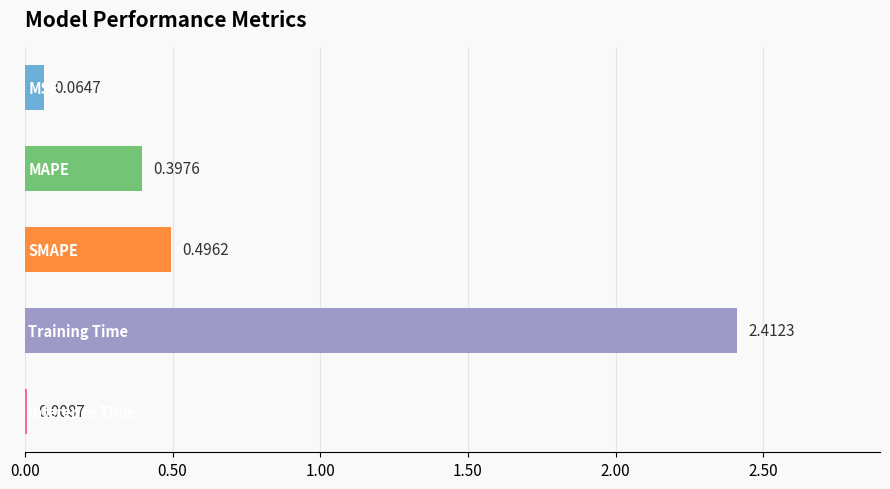

Are the bars horizontal?

Yes